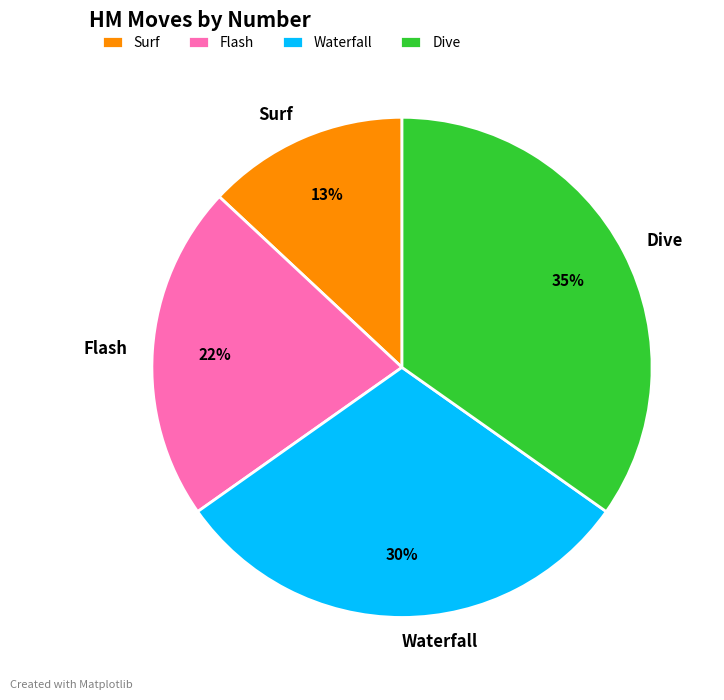

Count the number of slices in the pie.

4